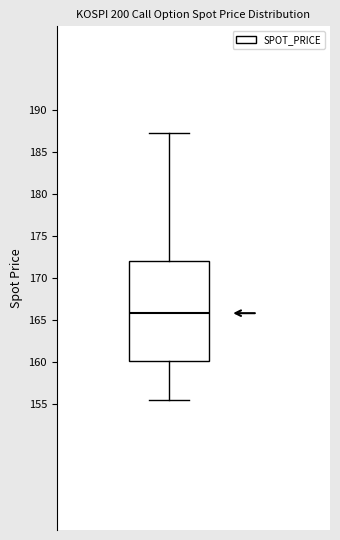

Transcribe this box plot: give where the median line is, the range the box spans, and where the two whiskers end, as read against the y-axis. The values are not printed on the chart, so give them approximately, as read against the axis.

median 166.0, box 160.0 to 172.0, whiskers 155.5 to 187.5